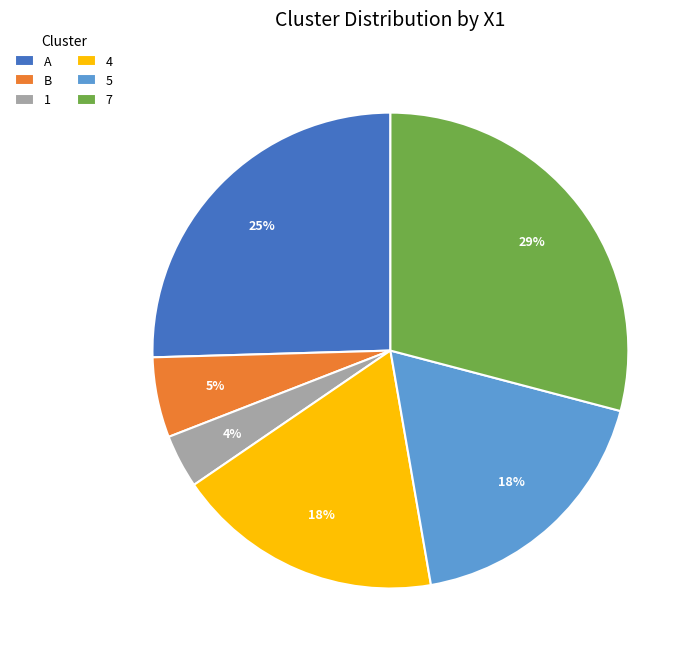

Between B and A, which is larger?

A